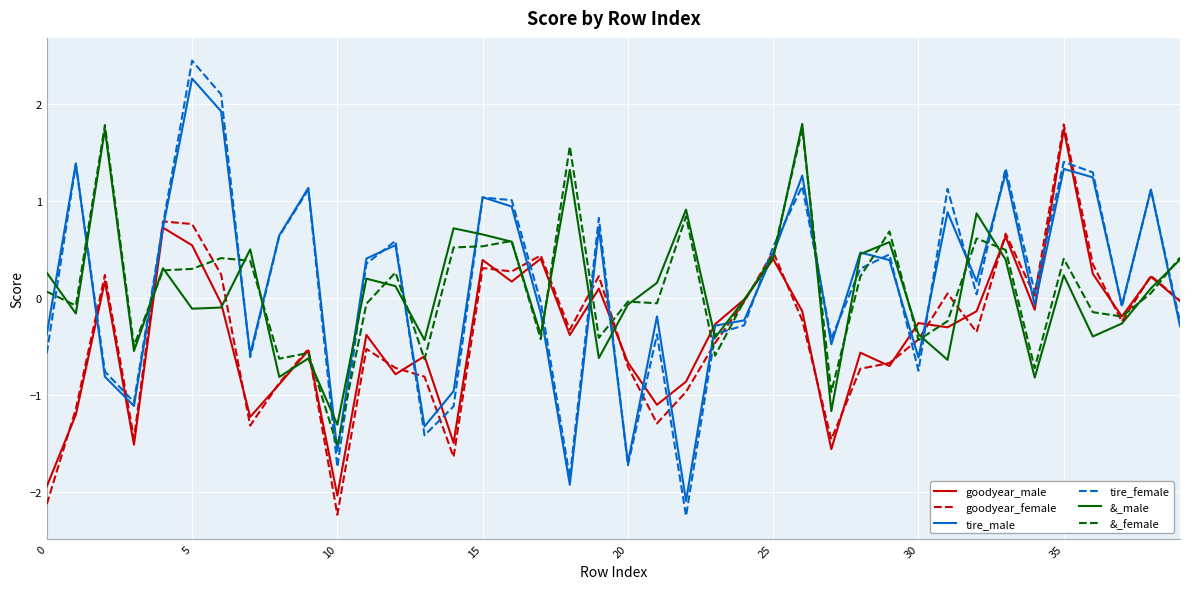

Is this an area chart (filled region under the line)?

No